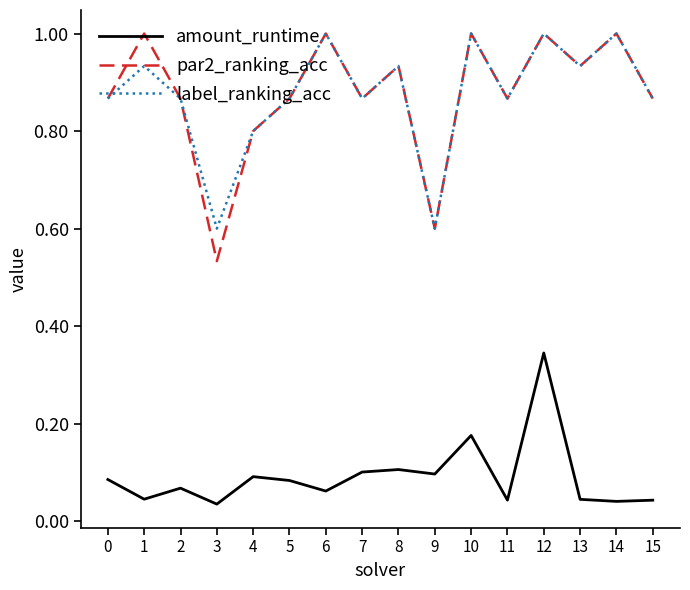

True or false: amount_runtime and par2_ranking_acc intersect in this chart.

False